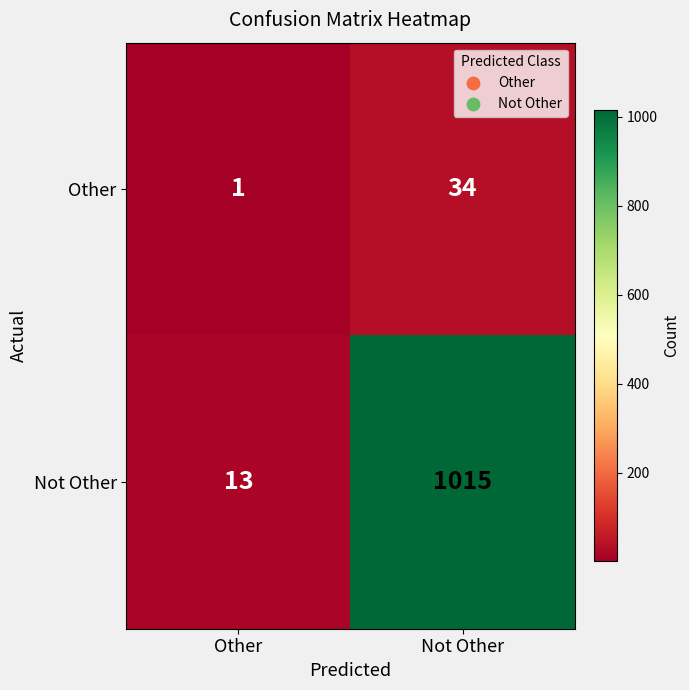

Is the value of Other at Not Other greater than the value of Not Other at Other?

Yes